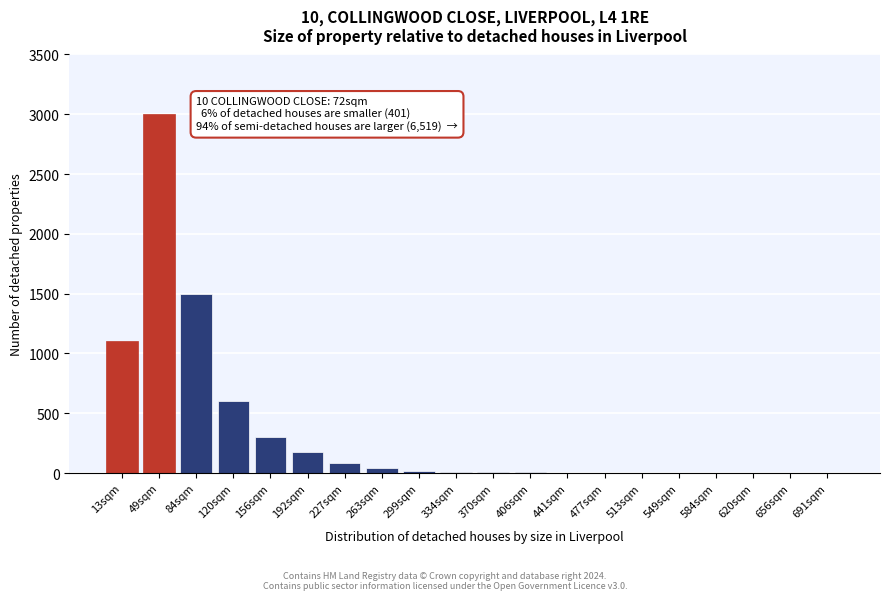

True or false: the data shows 20 at 299sqm.

True